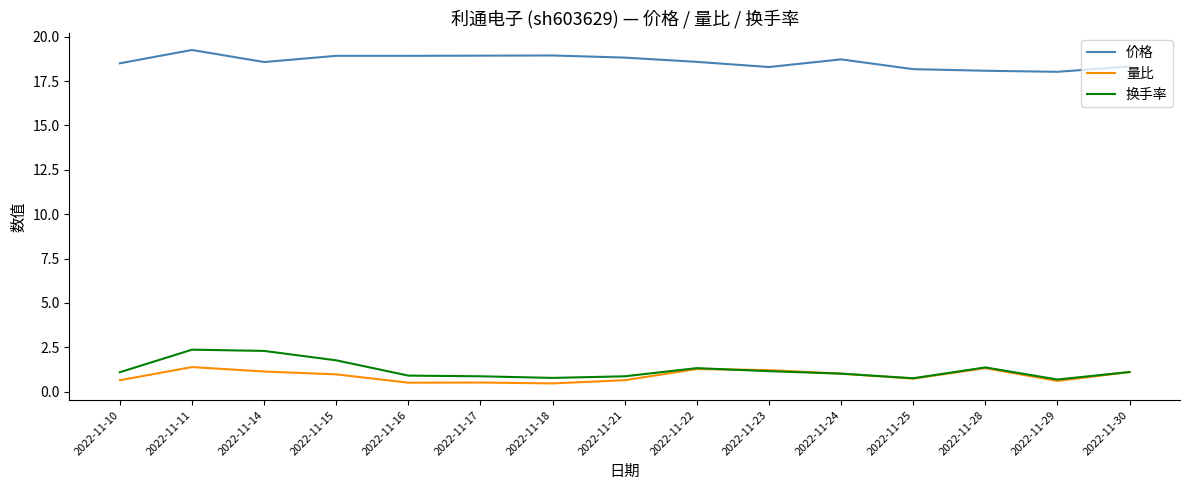

In 量比, how many points are higher than both neighbors (excluding endpoints)?

4